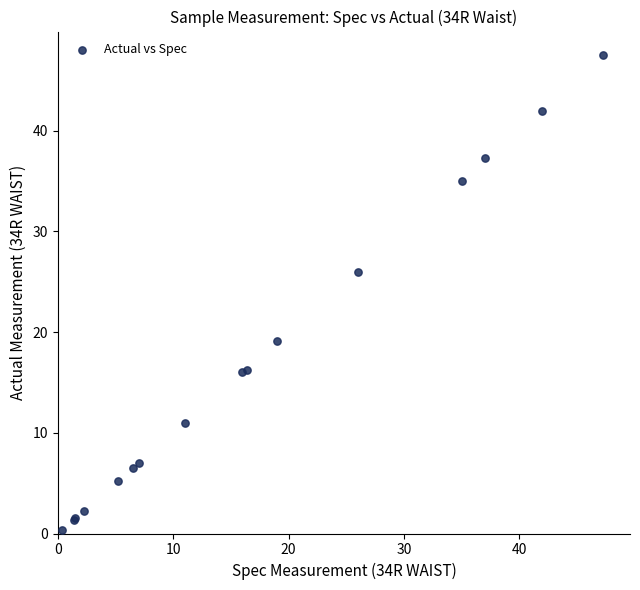

What Y value in the scatter plot is closest to 23?

26.0